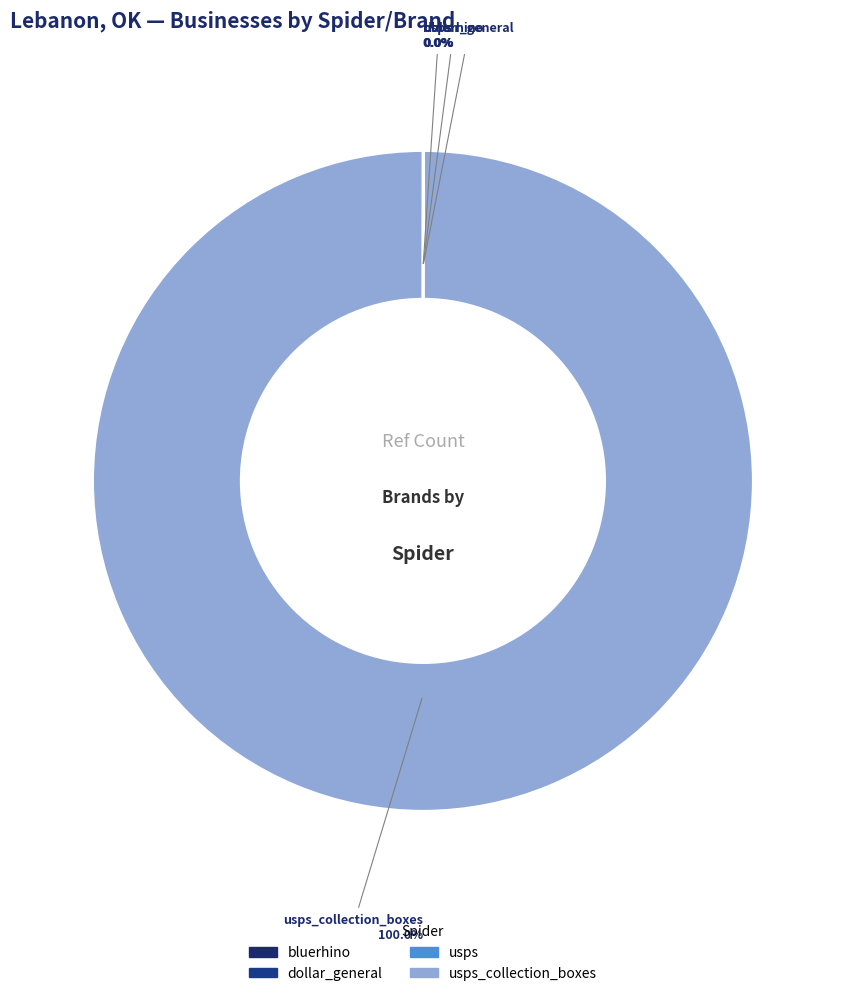

Does any single category account for the majority?

Yes